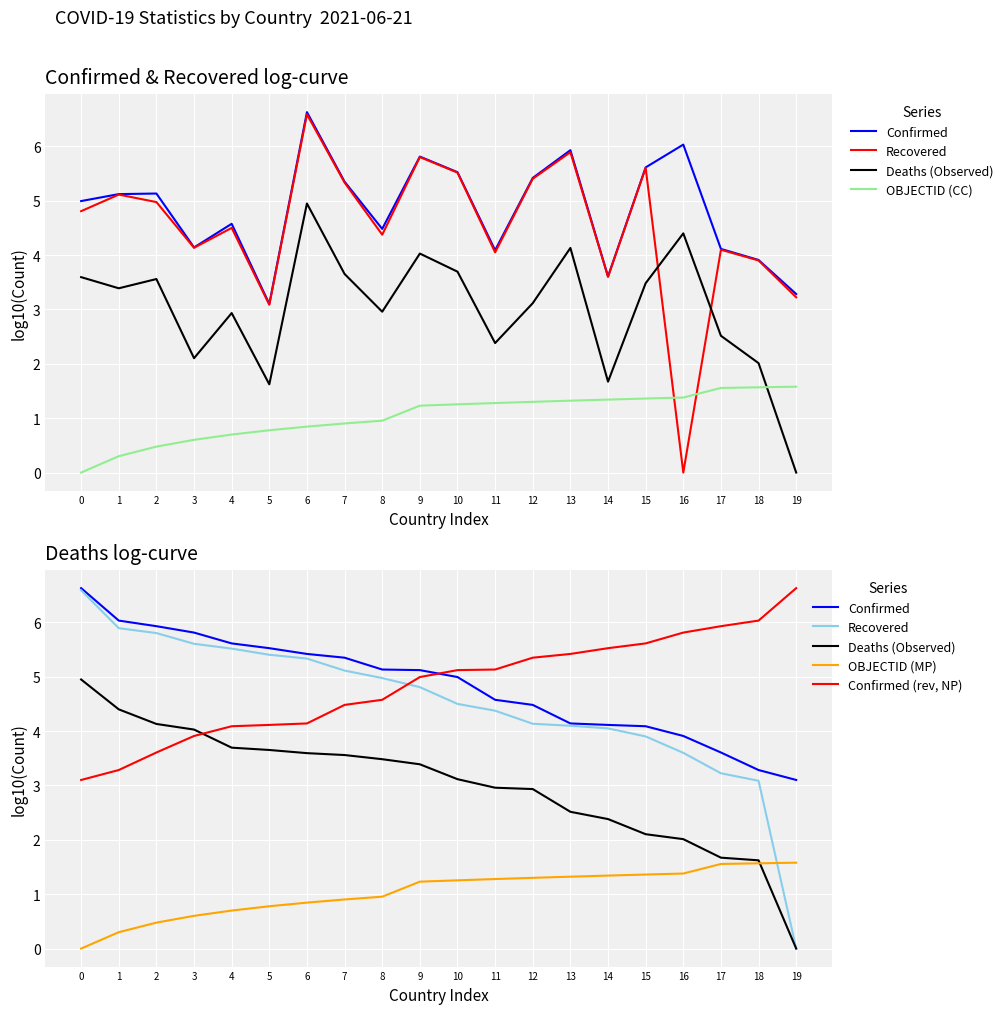

List the labels in order of Confirmed value, smallest first.

19, 18, 17, 16, 15, 14, 13, 12, 11, 10, 9, 8, 7, 6, 5, 4, 3, 2, 1, 0